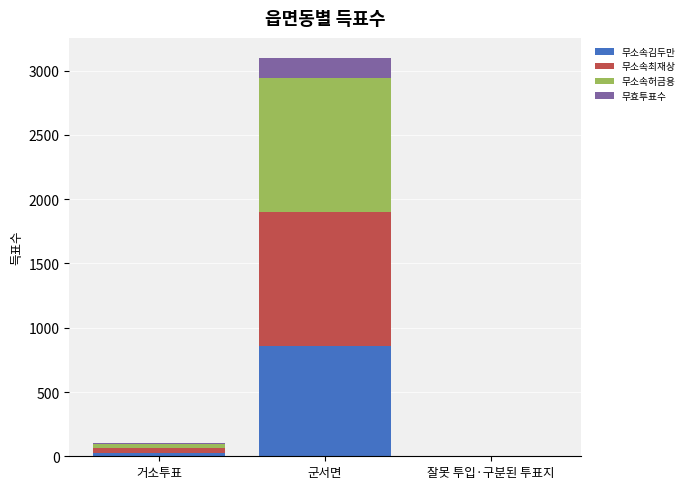

At which category is the sum across all series the highest?

군서면